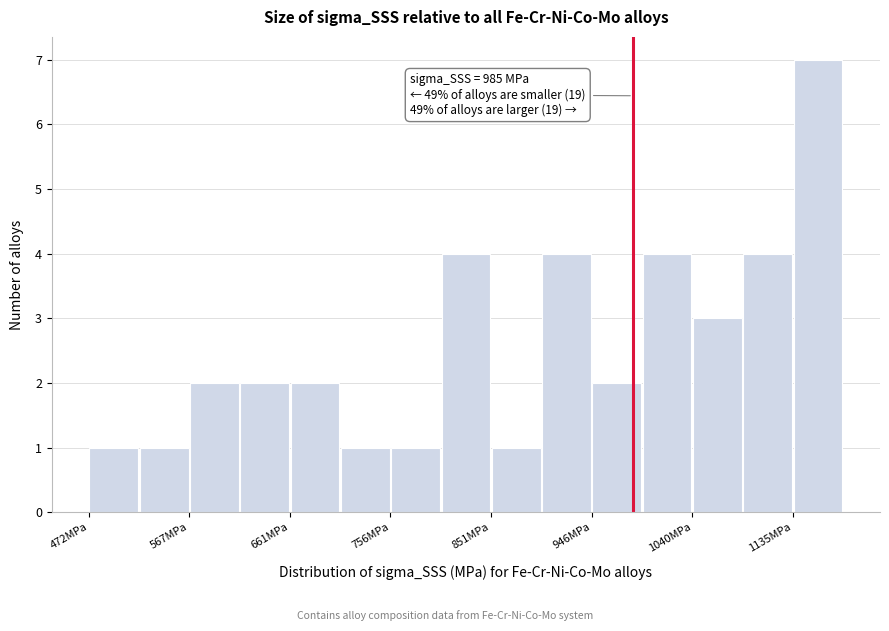

Over which range of the x-axis is the bar tallest?

1140 to 1180